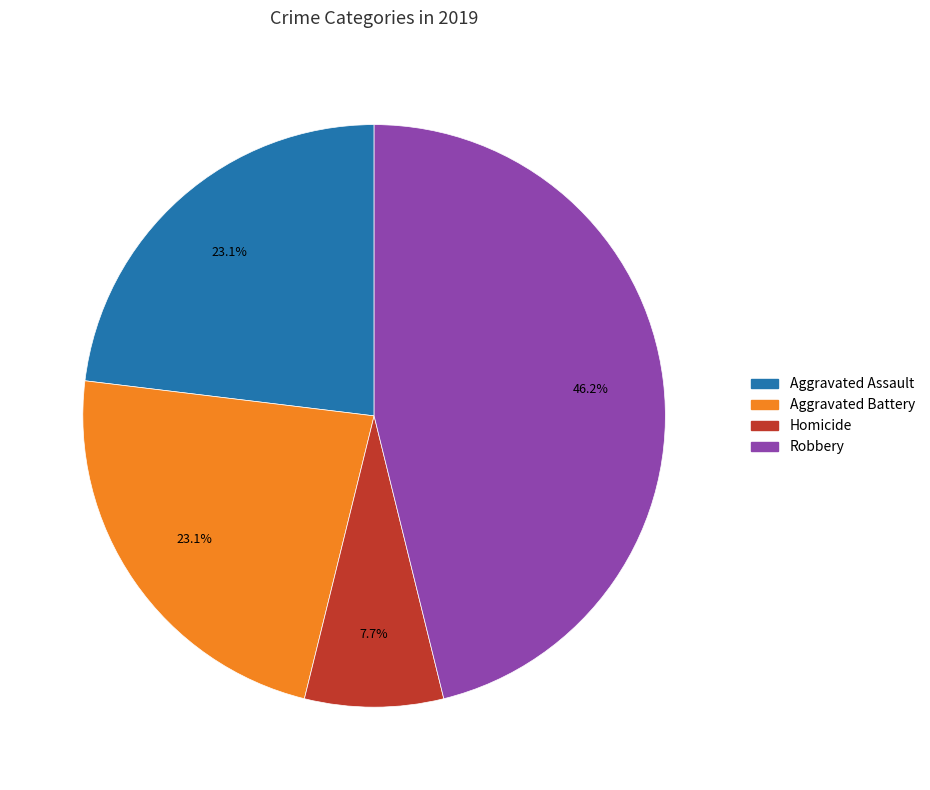

Is there a majority slice in this chart?

No